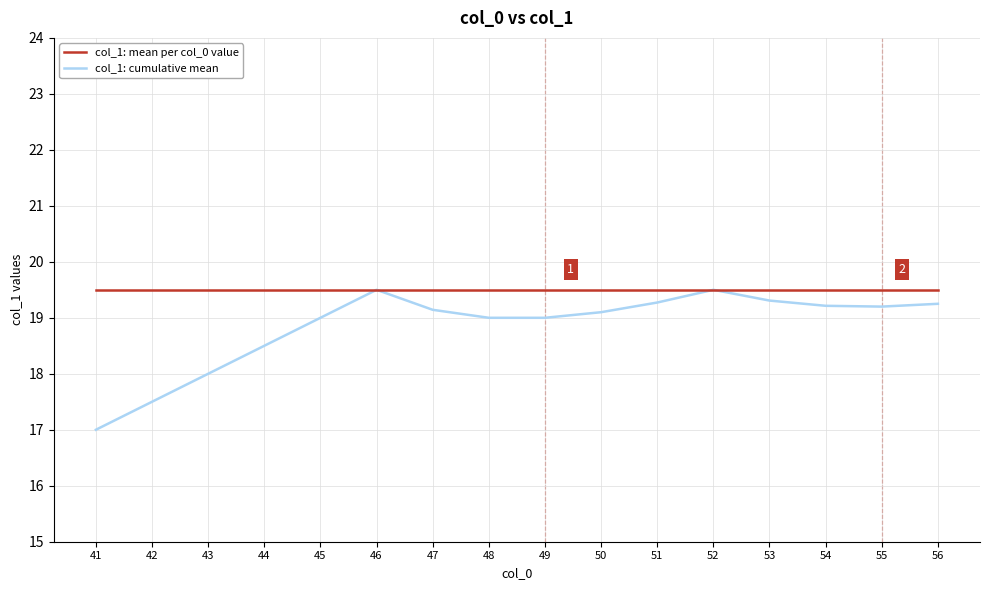

What is the difference between the maximum and minimum values in the col_1: cumulative mean series?

2.5